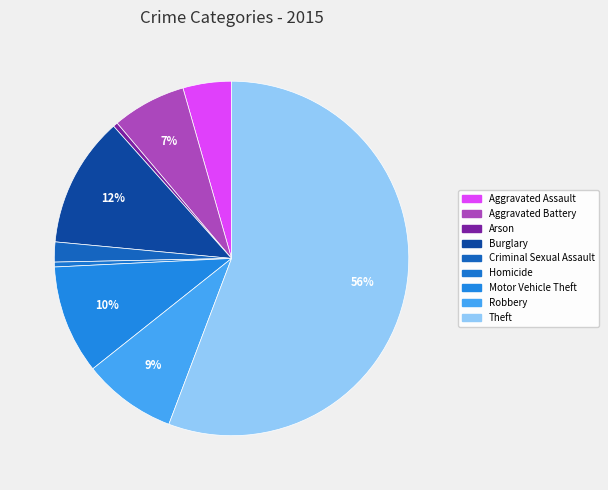

Which category has the biggest portion of the pie?

Theft